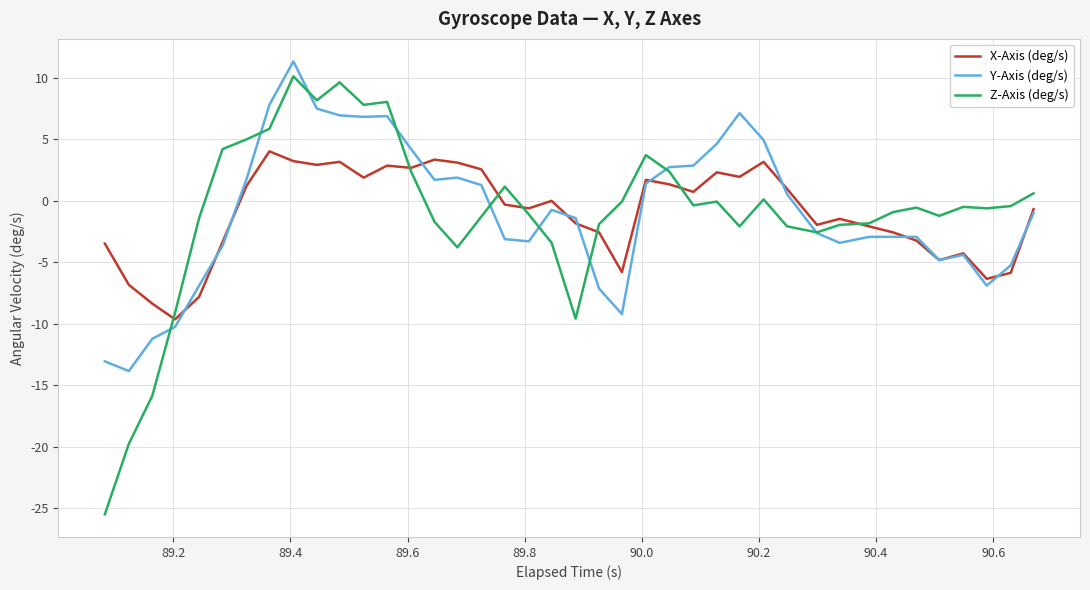

In Y-Axis (deg/s), how many points are lower than both neighbors (excluding endpoints)?

8